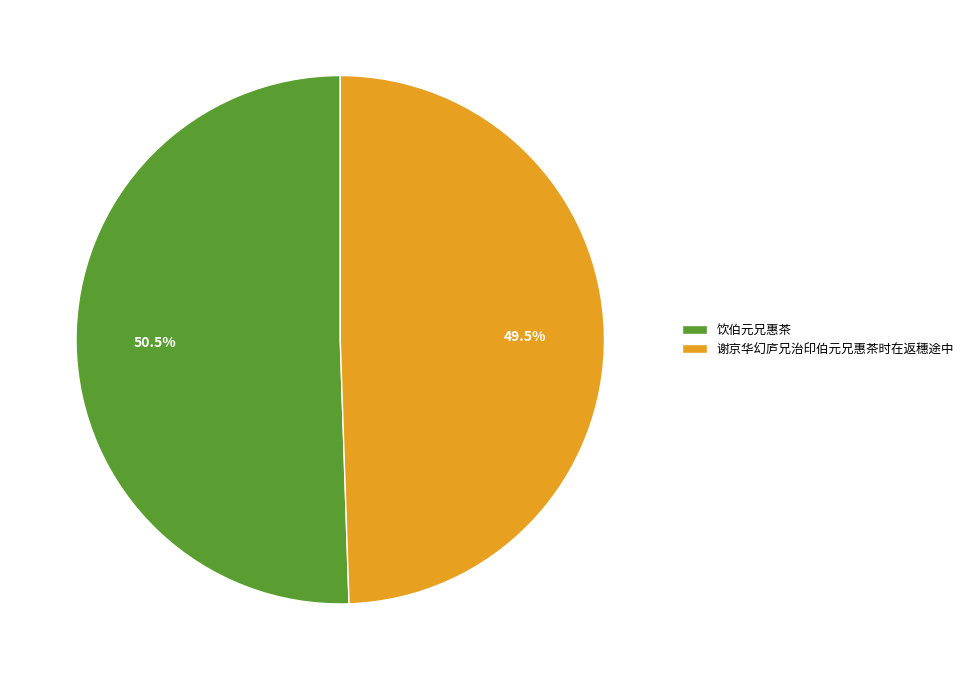

Which has a higher value, 谢京华幻庐兄治印伯元兄惠茶时在返穗途中 or 饮伯元兄惠茶?

饮伯元兄惠茶